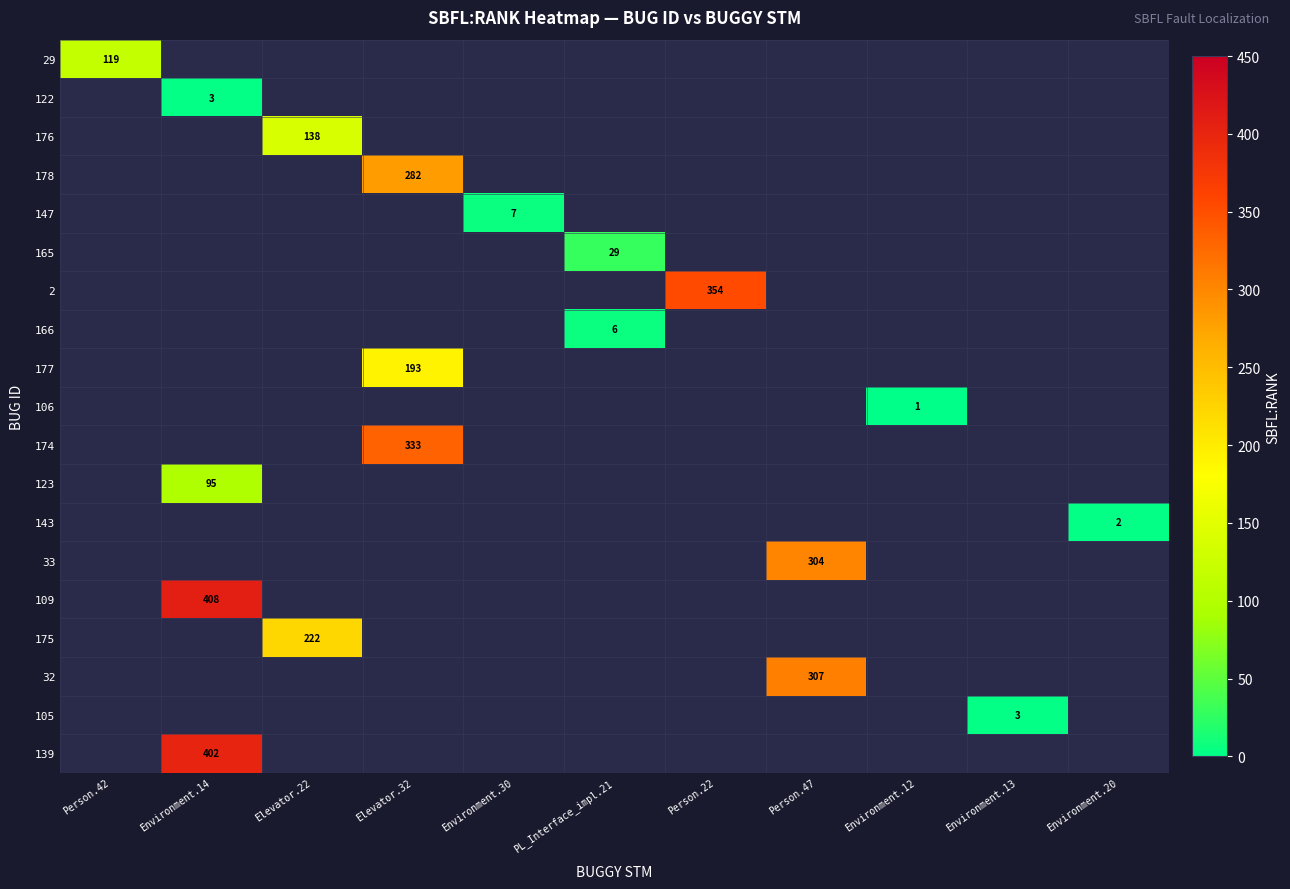

The value of 165 at PL_Interface_impl.21 is 20. True or false?

False